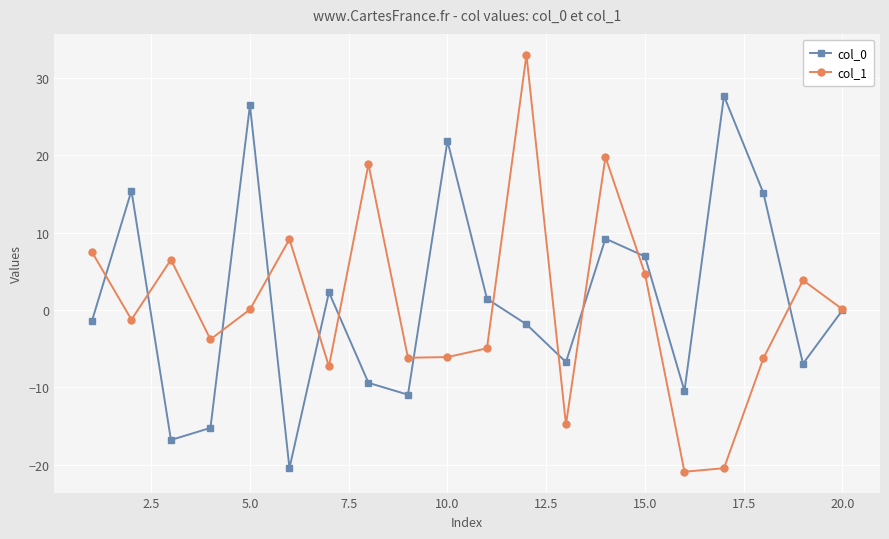

Which series has the largest range (max minus min)?

col_1